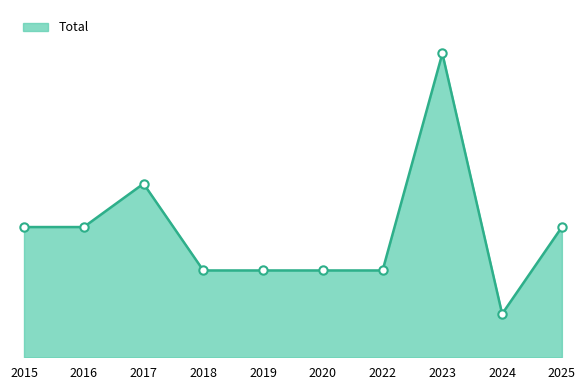

The value at 2018 is 2. True or false?

True